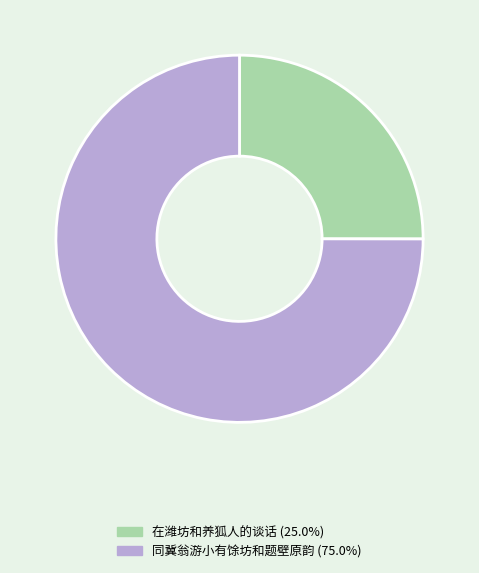

How many segments does this pie chart have?

2